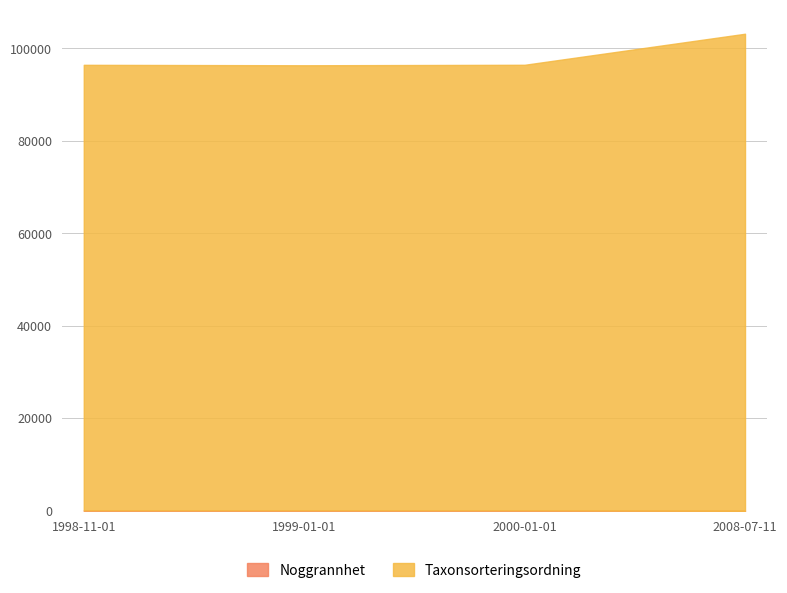

What is the value of the Noggrannhet point at the 3rd from the left?

100